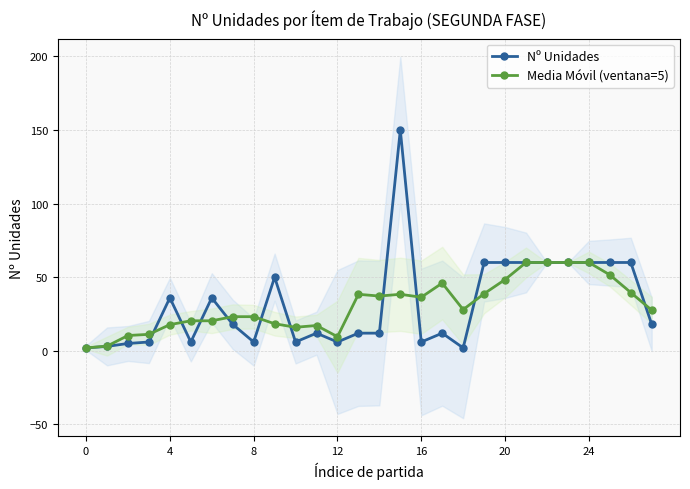

Read the Media Móvil (ventana=5) value at 27.

27.6